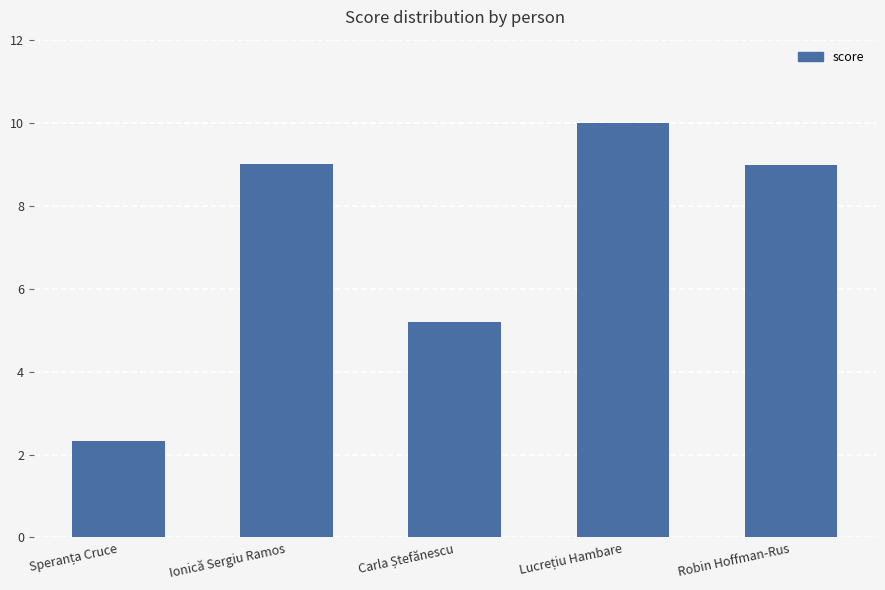

What is the difference between the maximum and minimum values?

7.7